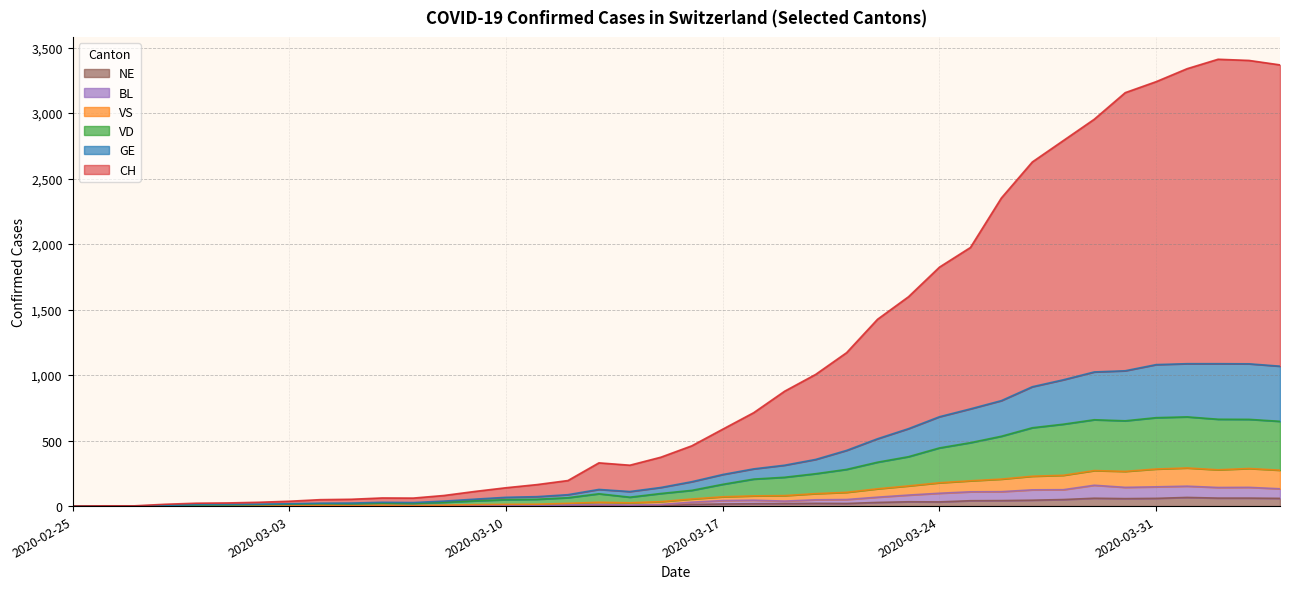

At which category is the sum across all series the highest?

2020-04-02